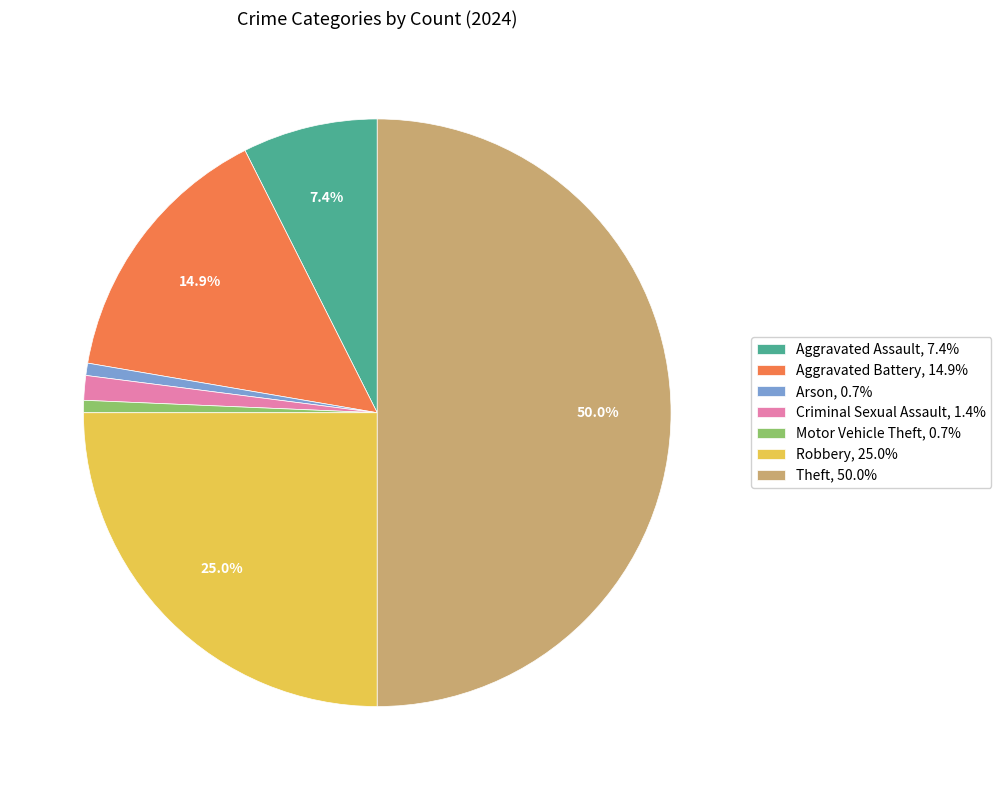

Approximately how many times larger is the value at Aggravated Battery, 14.9% compared to Theft, 50.0%?

0.3